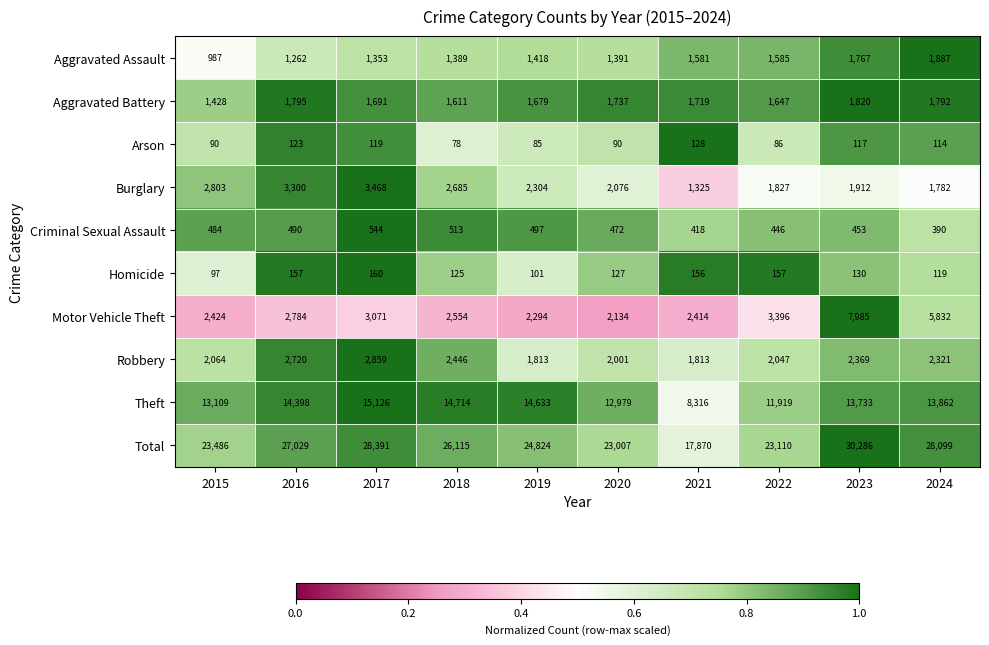

What is the greatest value displayed?

30286